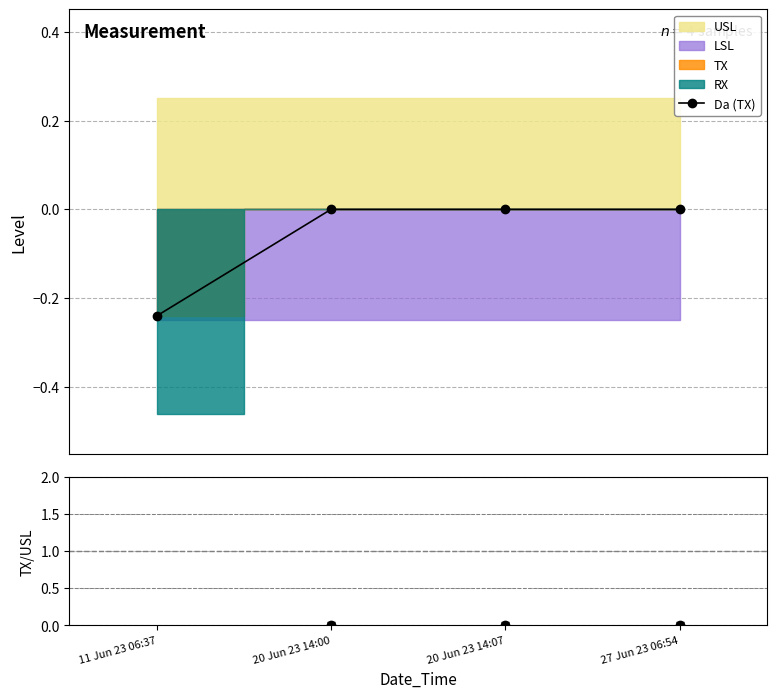

Reading left to right, transcribe all the data shown in this chart.

-0.2	0.0	0.0	0.0